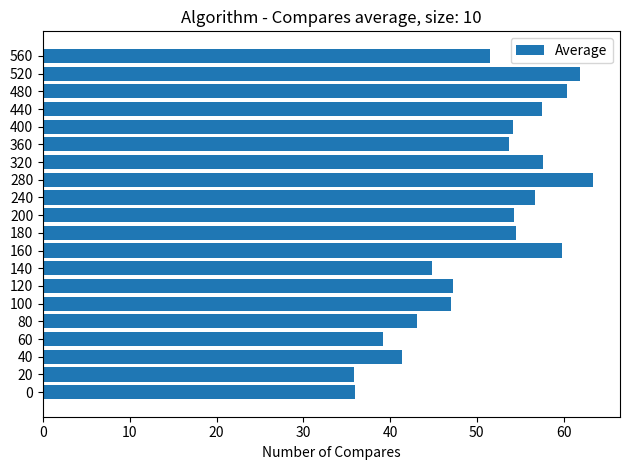

What value does the data have at 120?

47.3